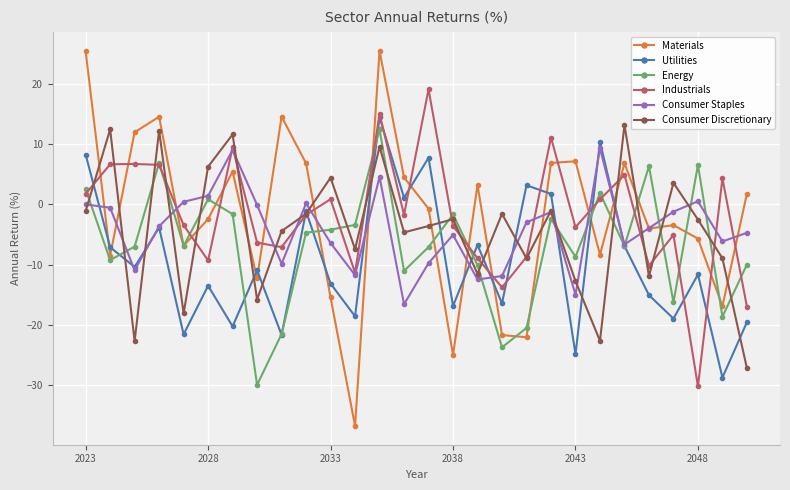

What is the maximum value for Materials?

25.5